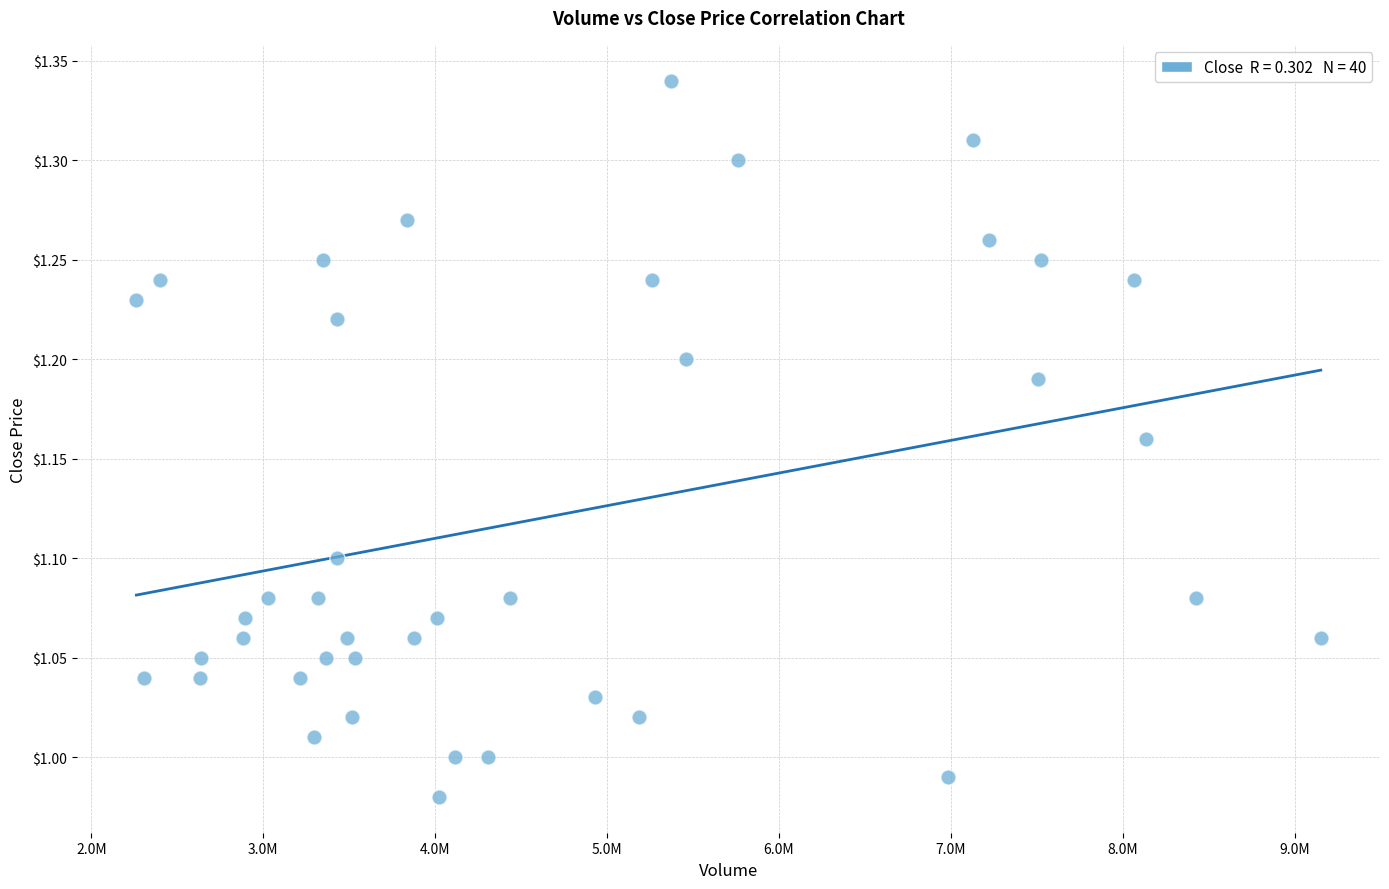

What is the range of X values (max minus min)?

6890000.0